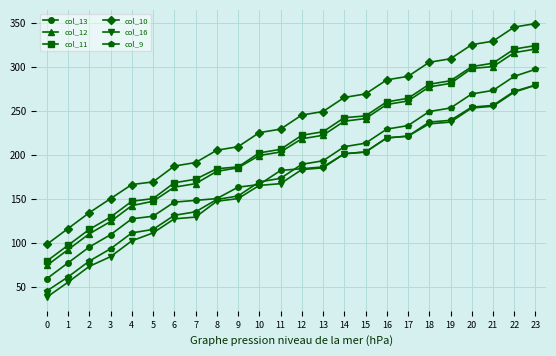

Which label corresponds to the largest value in the chart?

23